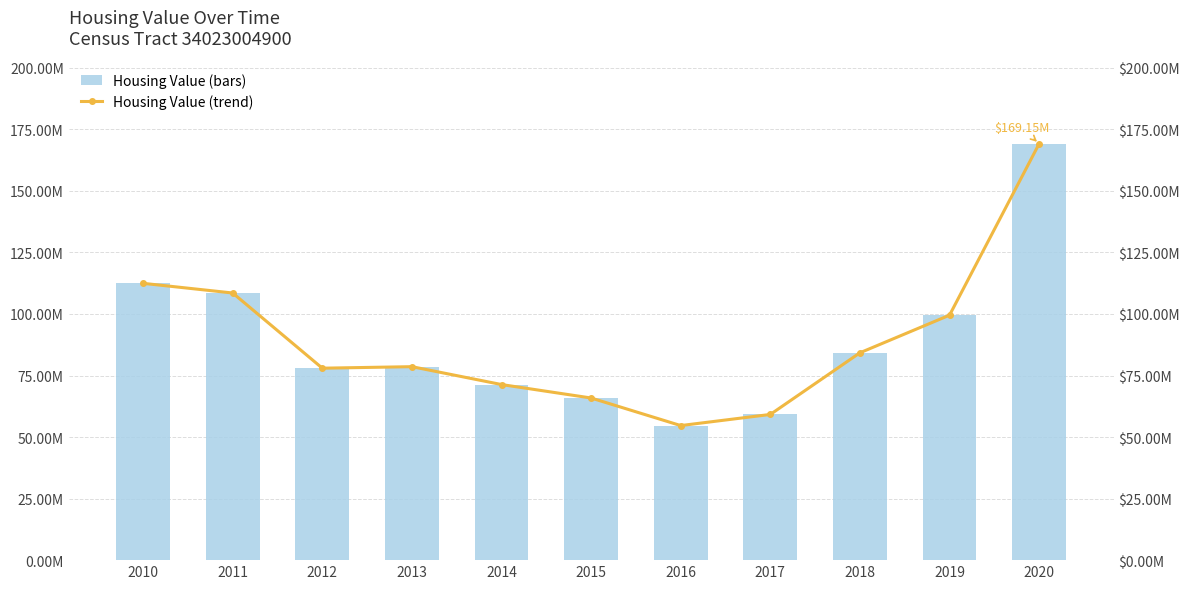

At how many categories does at least one series exceed 162710483?

1